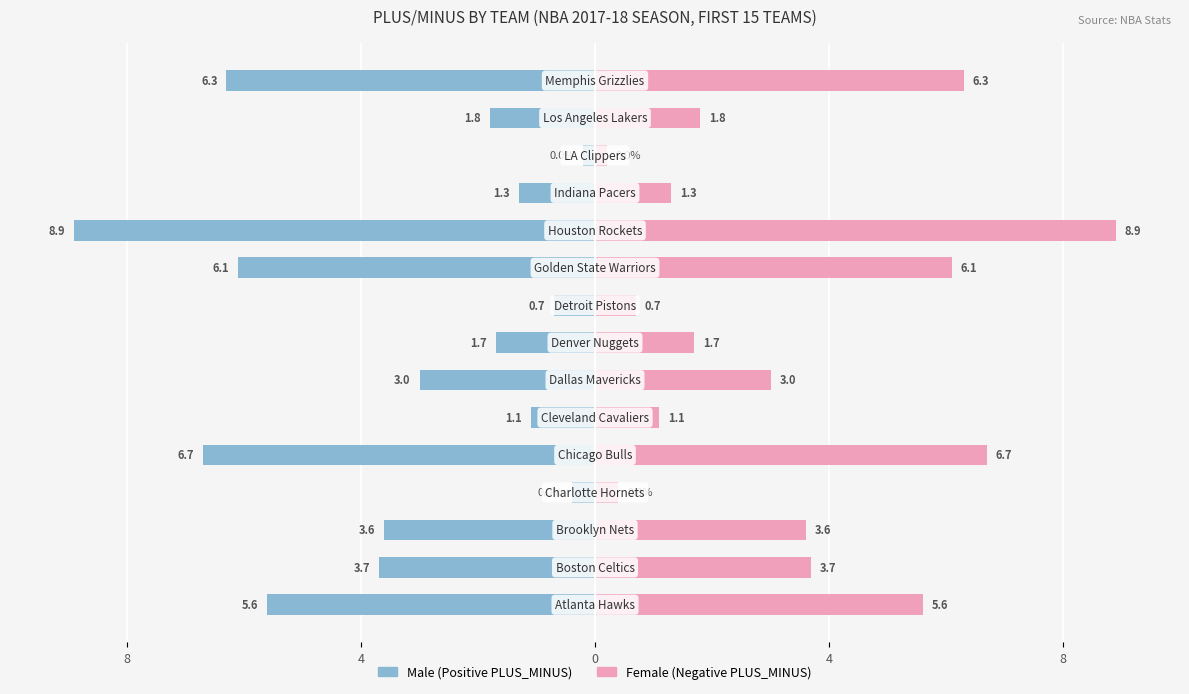

Which series has the largest total across all categories?

Female